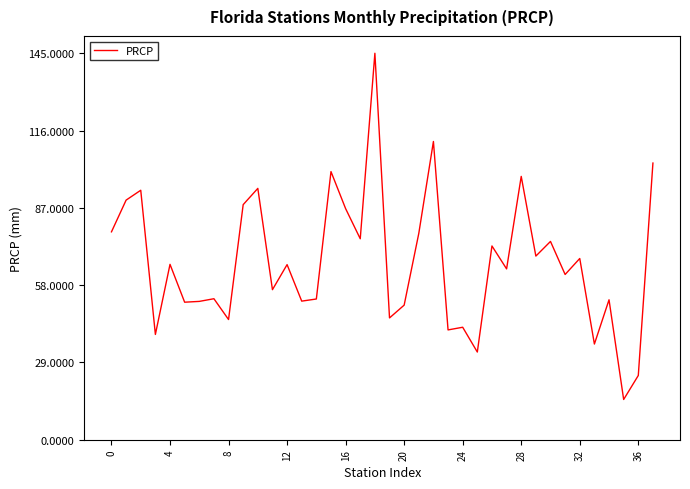

What is the smallest value displayed?

15.1